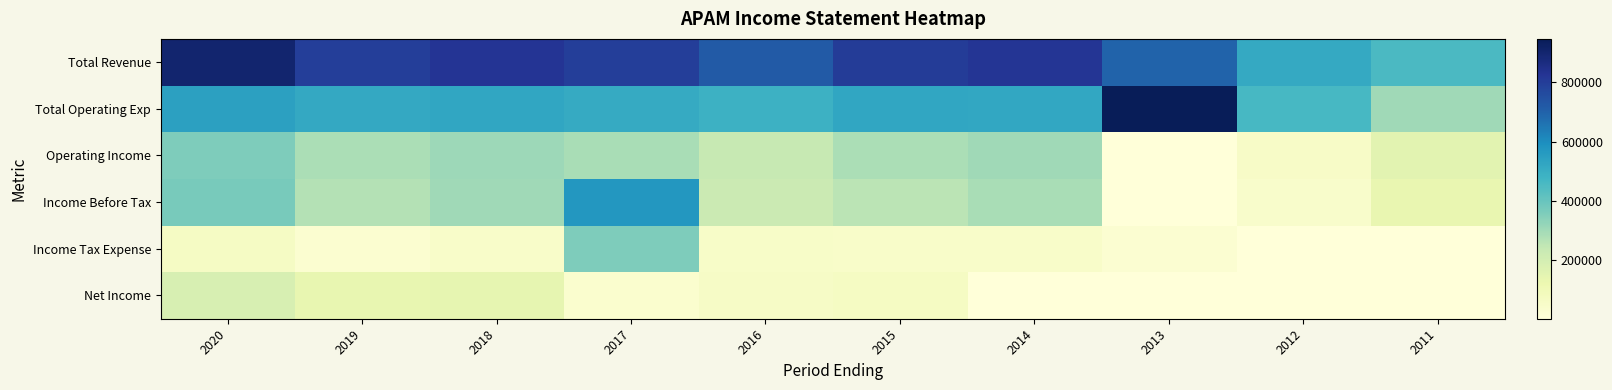

How many data points does each series have?

10